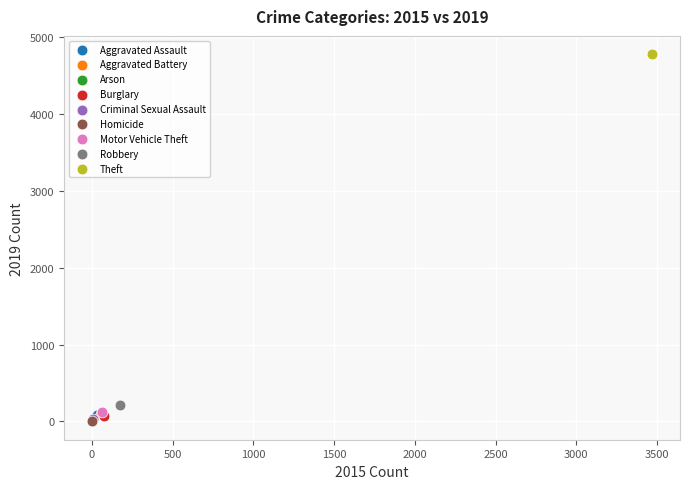

Which series reaches the maximum Y coordinate?

Theft